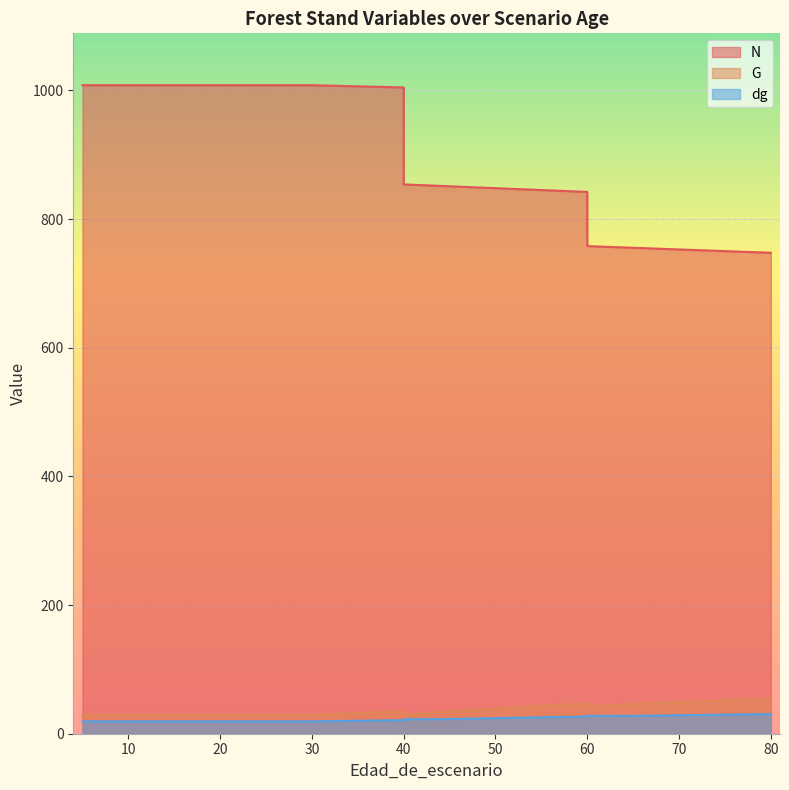

What is the average value of the dg series?

23.2